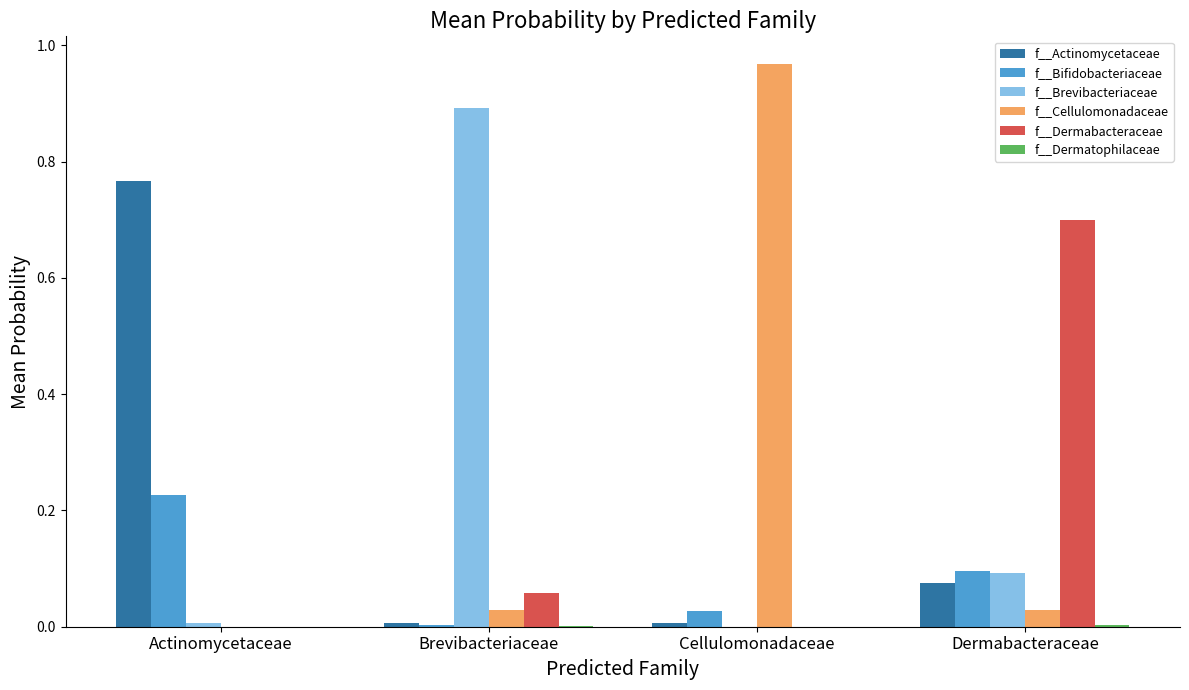

The f__Dermabacteraceae series shows 0.0 at Brevibacteriaceae. True or false?

False